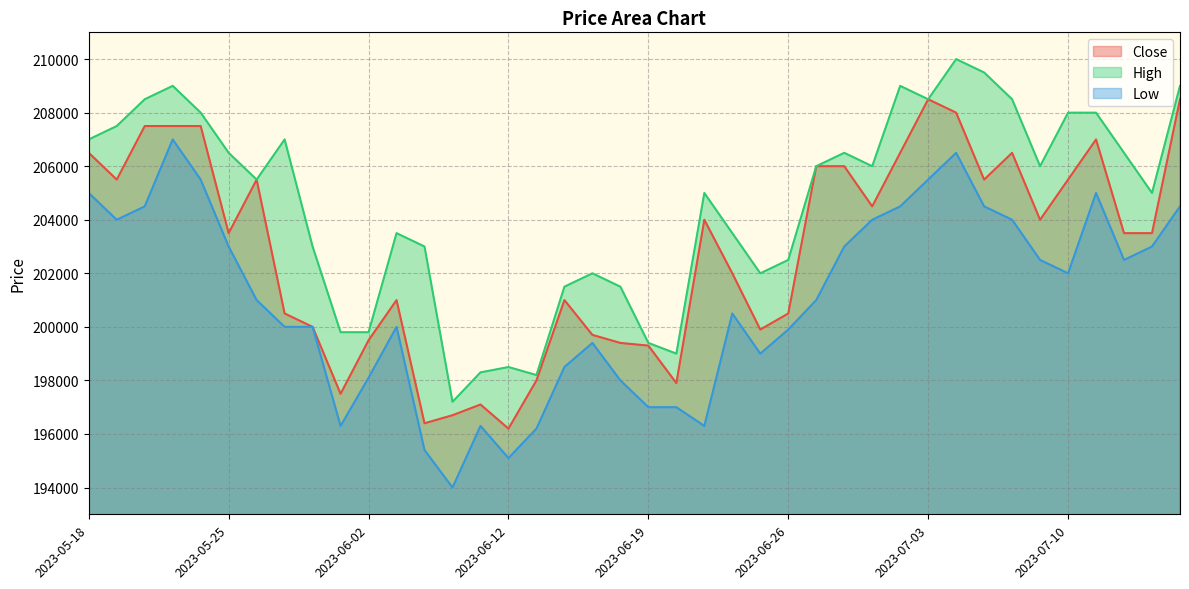

True or false: High has a value of 289275 at 2023-06-02.

False